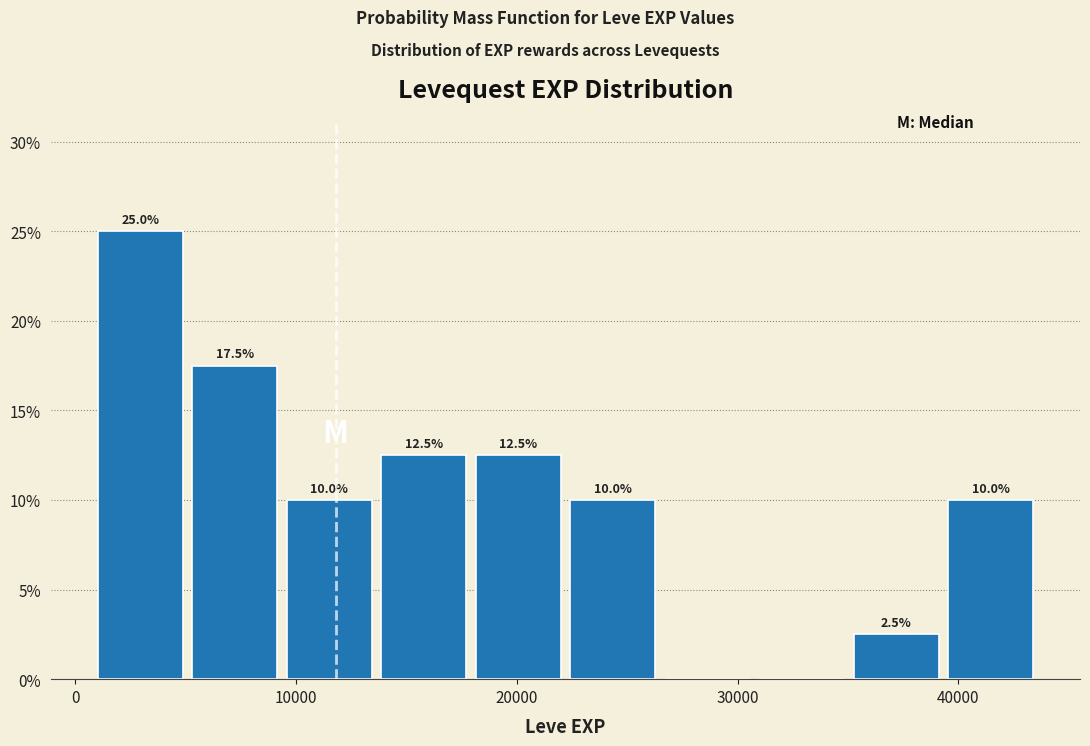

Which range on the x-axis has the tallest bar?

1000 to 5000